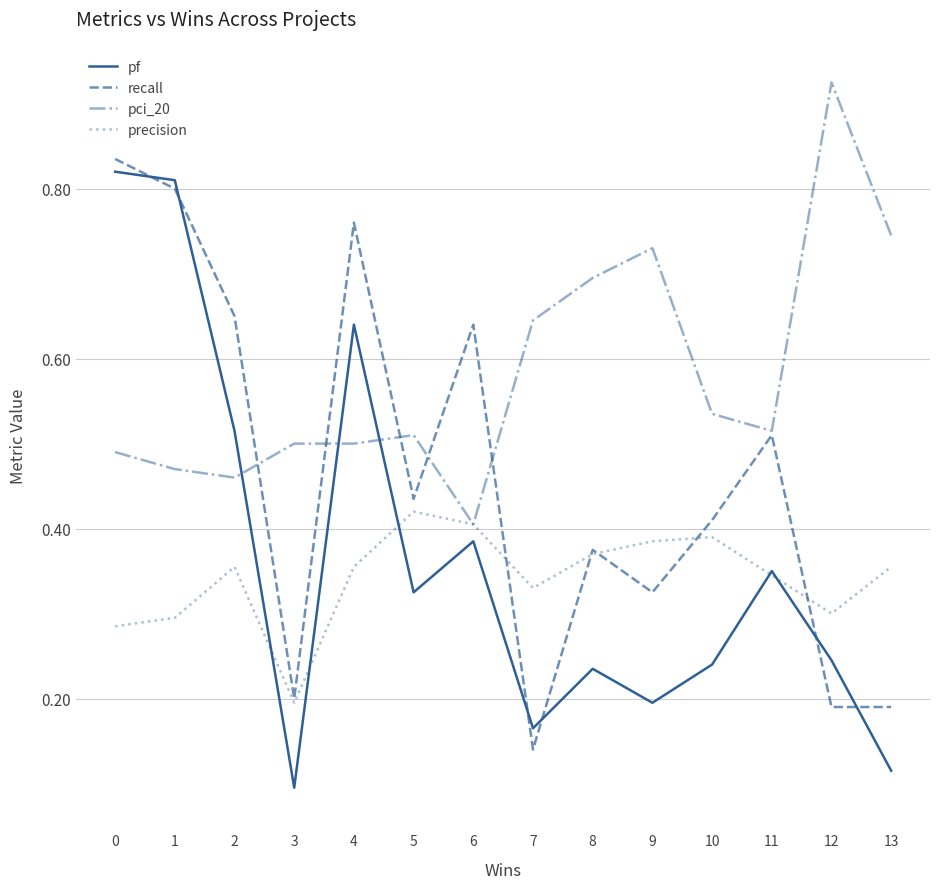

What is the total value across all series at 7?

1.3